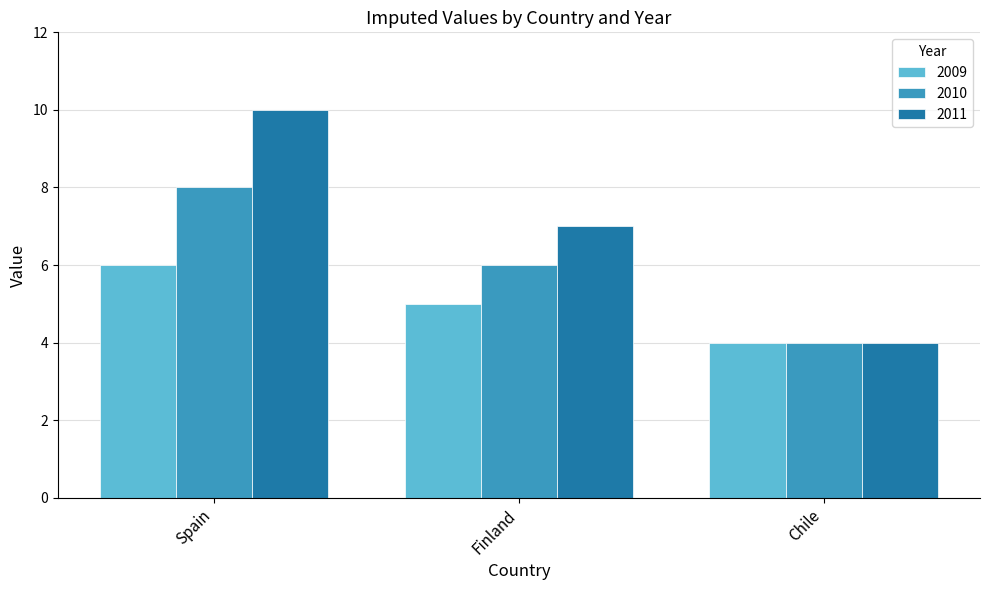

What is the sum of all 2011 values?

21